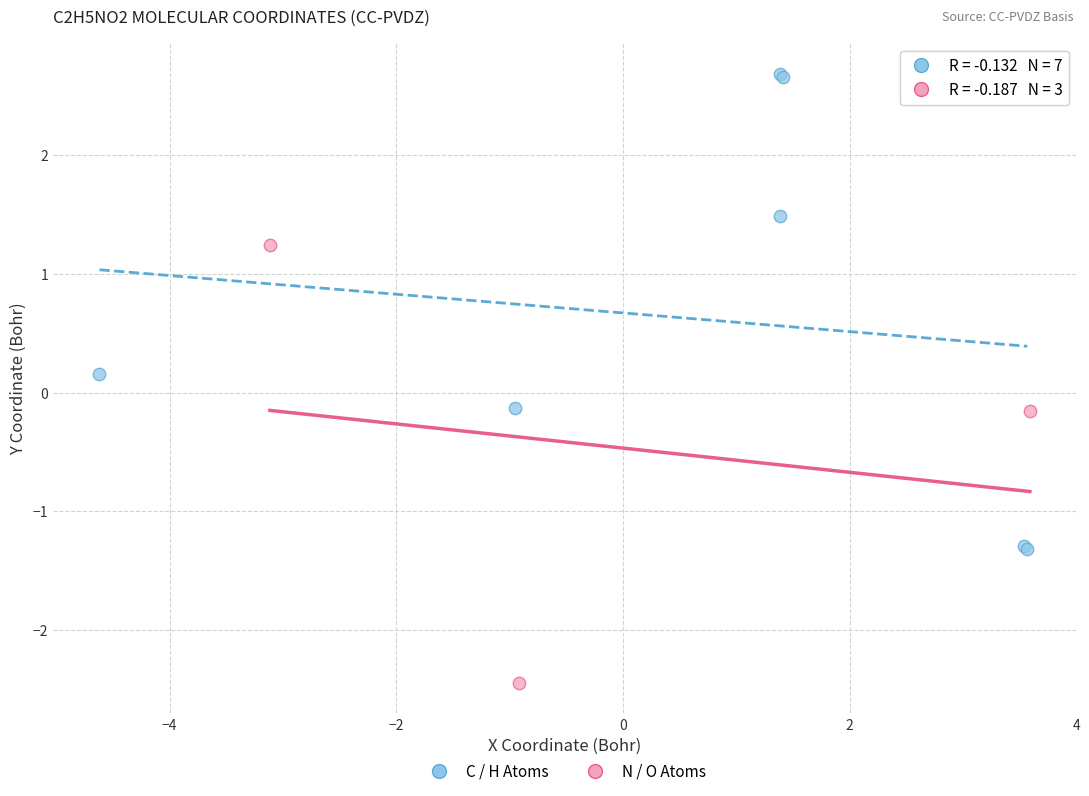

Which series contains the lowest Y value?

N / O Atoms